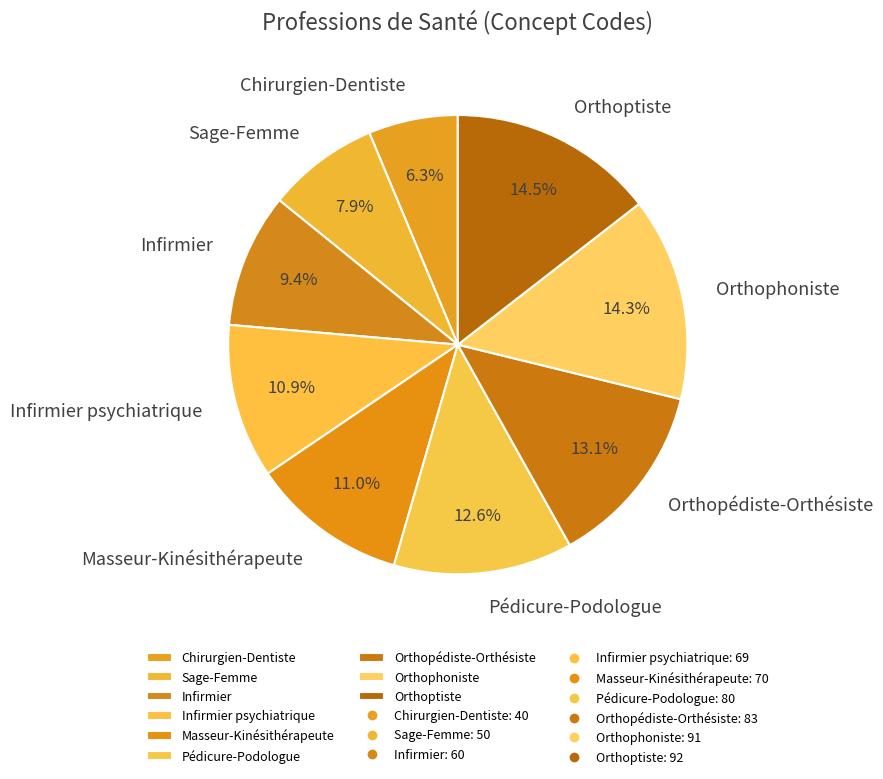

Count the number of slices in the pie.

9